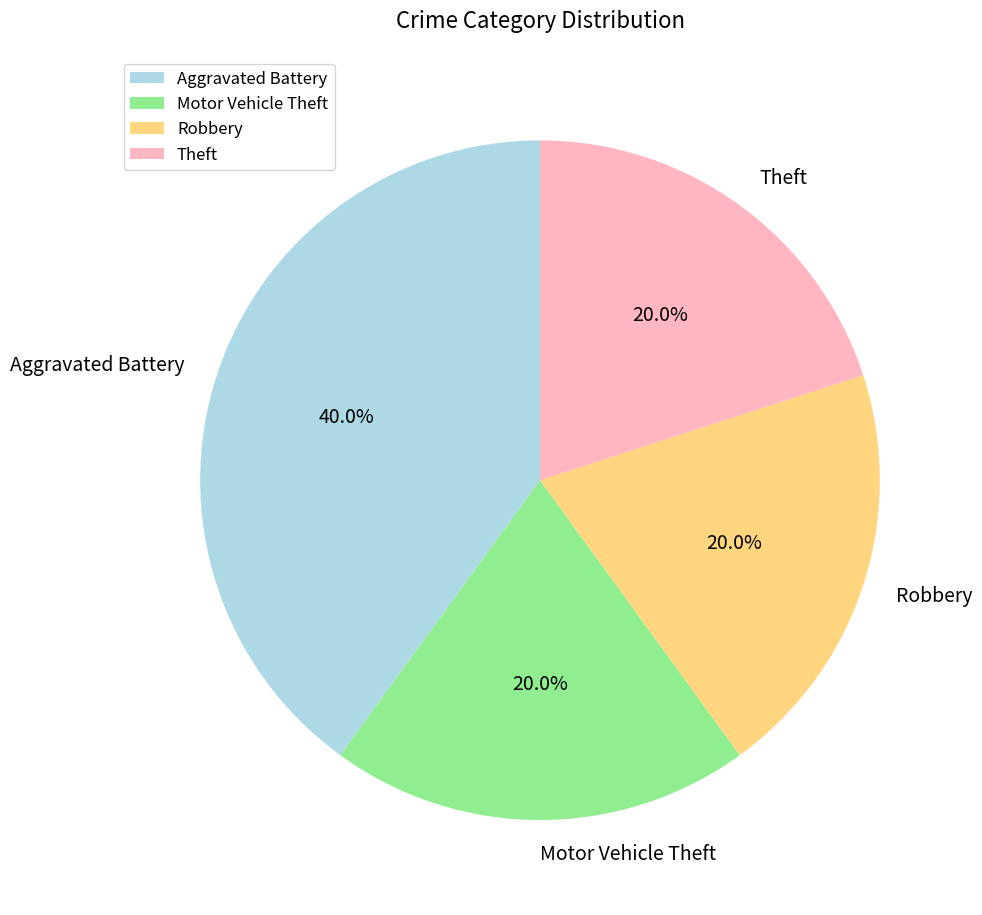

What portion of the pie excludes Theft?

80.0%